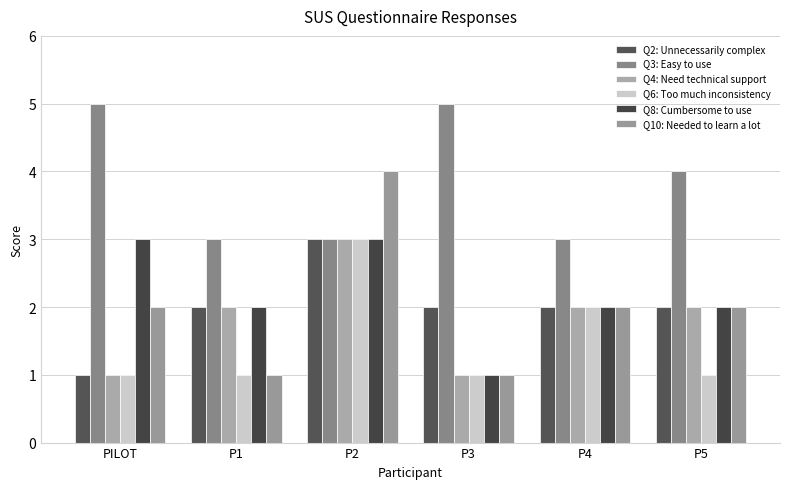

Reading right to left, what are all the values shown in this chart?

Q2: Unnecessarily complex: 2	2	2	3	2	1
Q3: Easy to use: 4	3	5	3	3	5
Q4: Need technical support: 2	2	1	3	2	1
Q6: Too much inconsistency: 1	2	1	3	1	1
Q8: Cumbersome to use: 2	2	1	3	2	3
Q10: Needed to learn a lot: 2	2	1	4	1	2